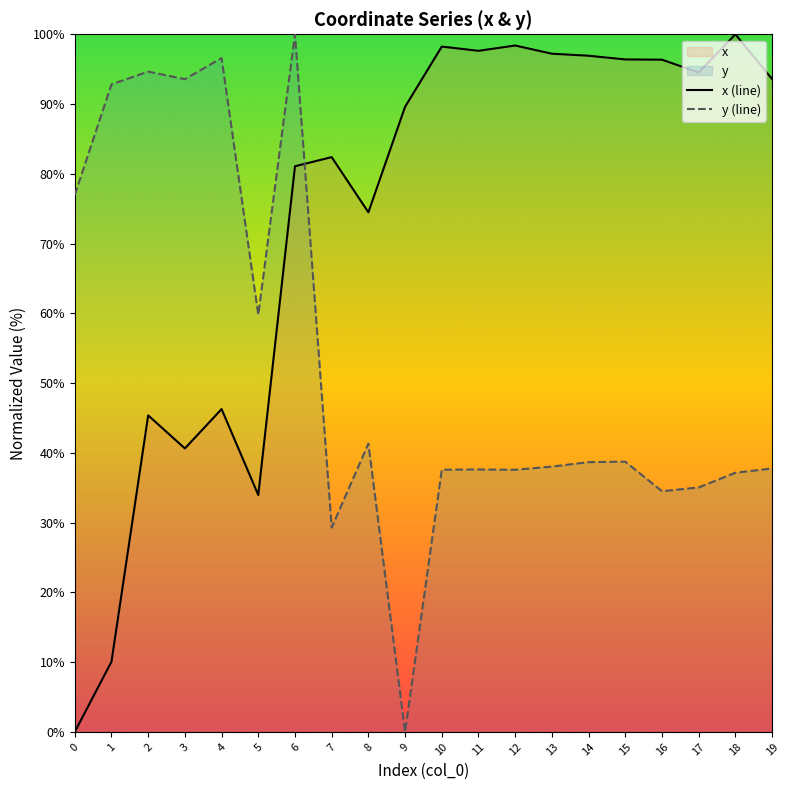

At which category does y reach its first local valley?

3